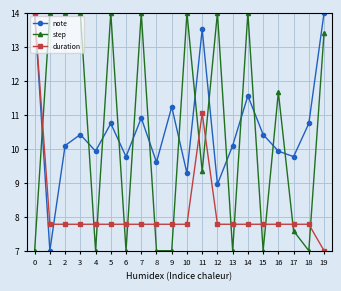

Where is the first local minimum for note?

1